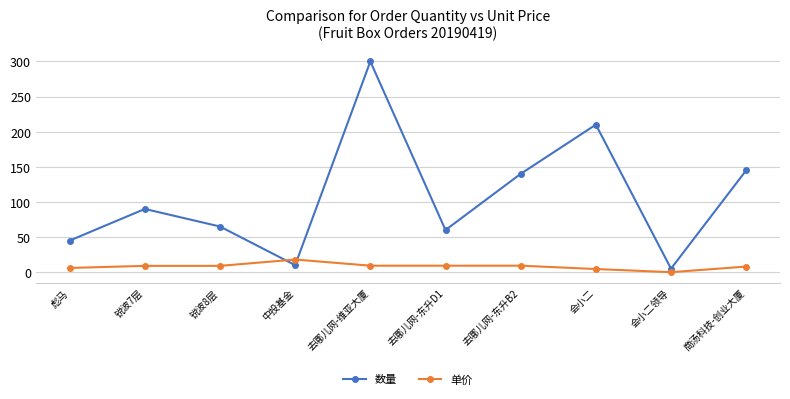

Is this an area chart (filled region under the line)?

No